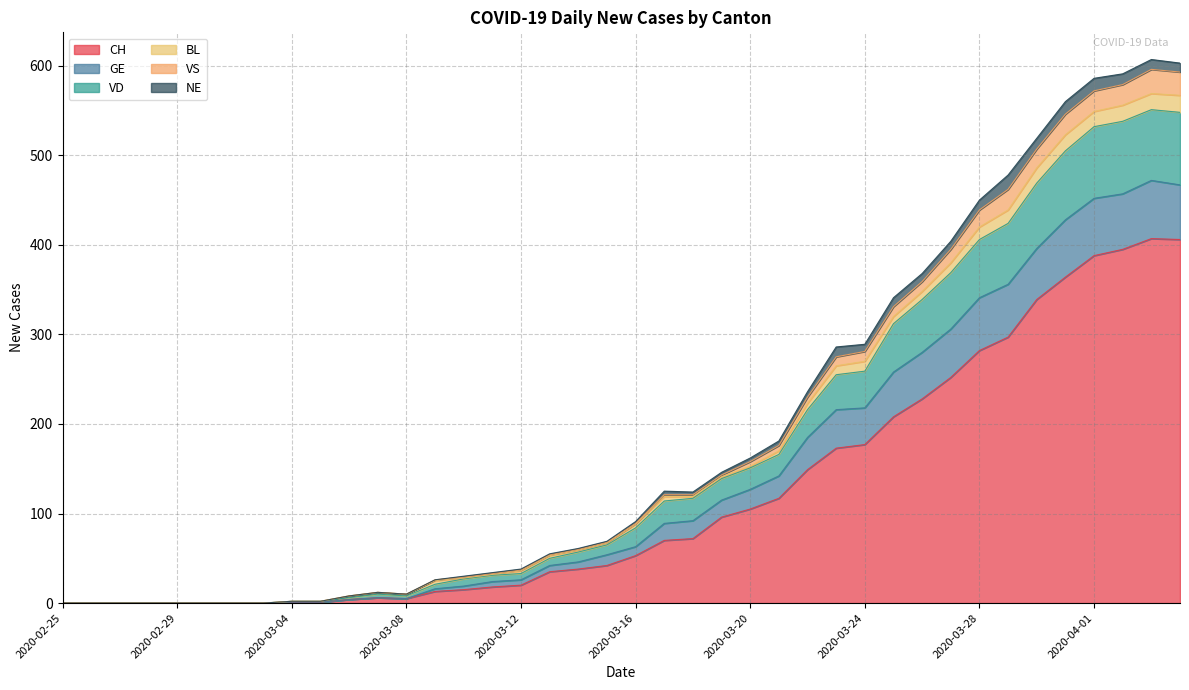

What is the maximum value for CH?

407